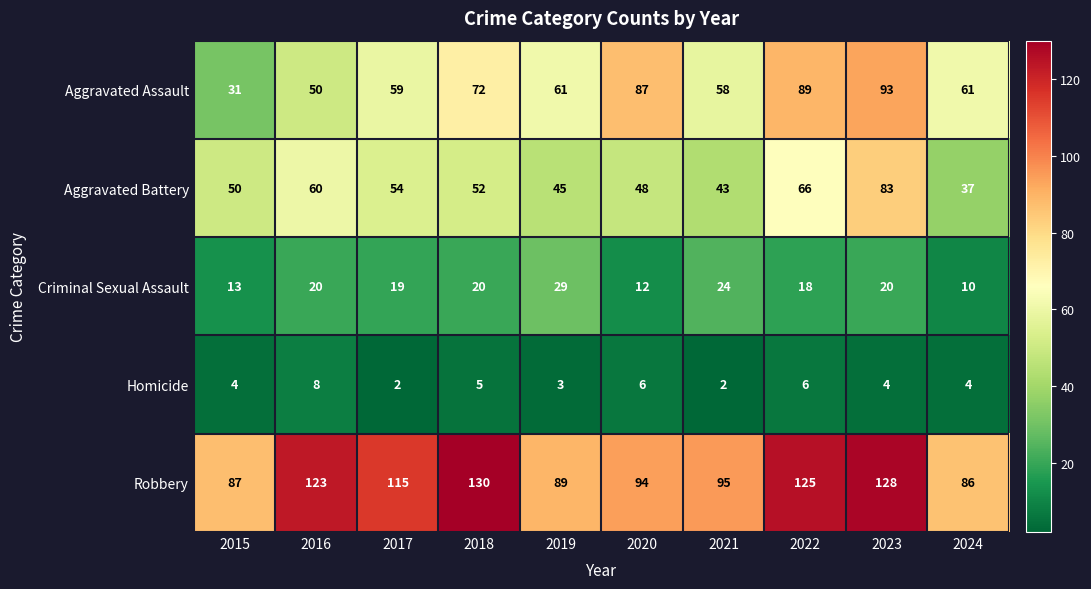

Rank the series at 2021 from highest to lowest value.

Robbery, Aggravated Assault, Aggravated Battery, Criminal Sexual Assault, Homicide